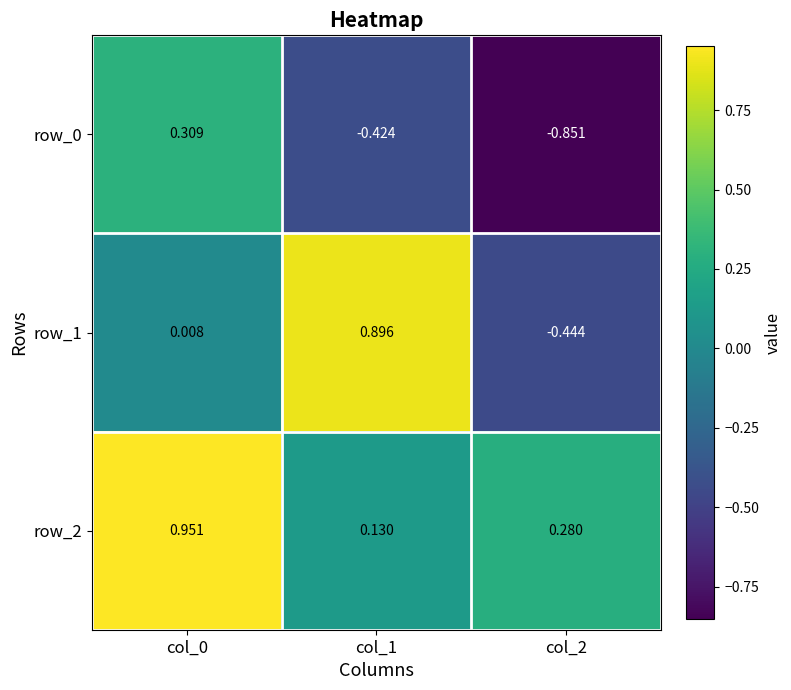

How many series are shown in this chart?

3